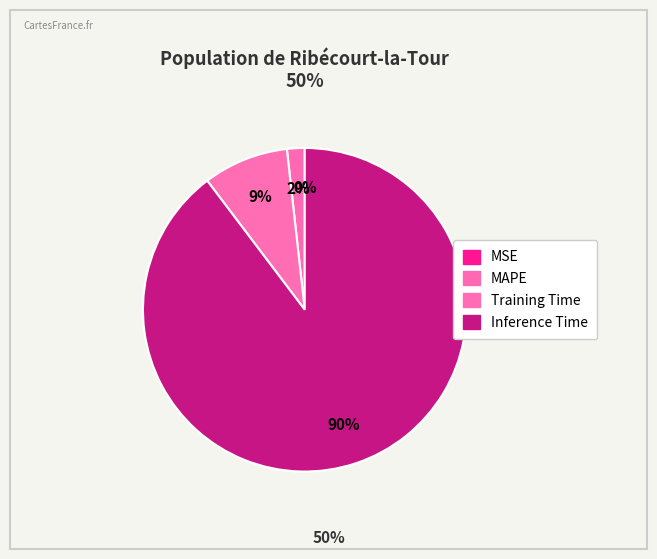

To the nearest percent, what portion does MAPE represent?

2%